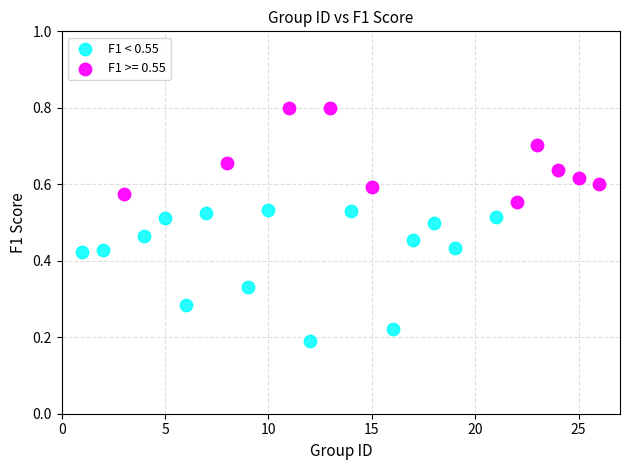

Which series has the widest spread of Y values?

F1 < 0.55